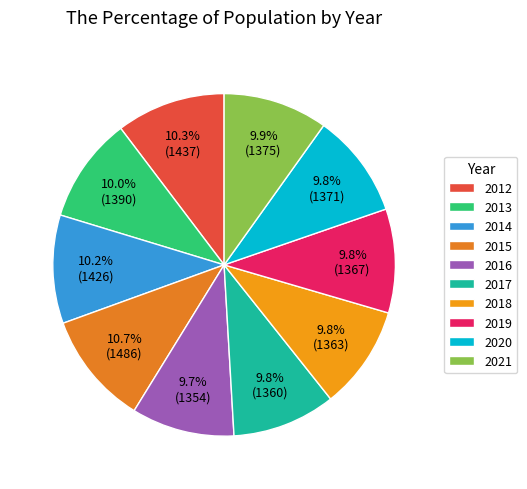

To the nearest percent, what percentage of the pie is 2021?

10%